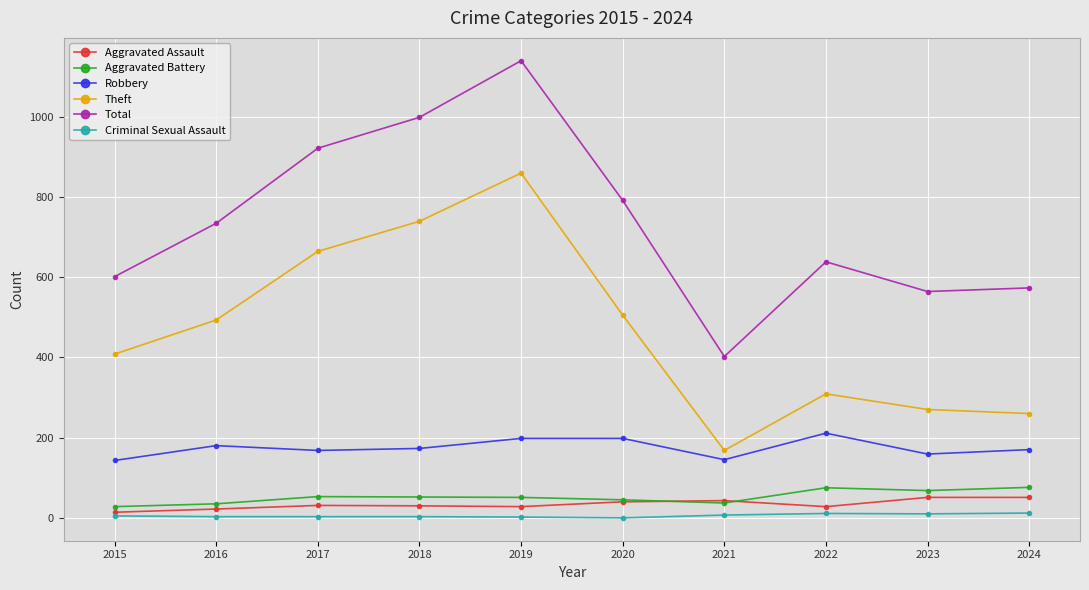

True or false: Criminal Sexual Assault and Robbery cross at least once.

False